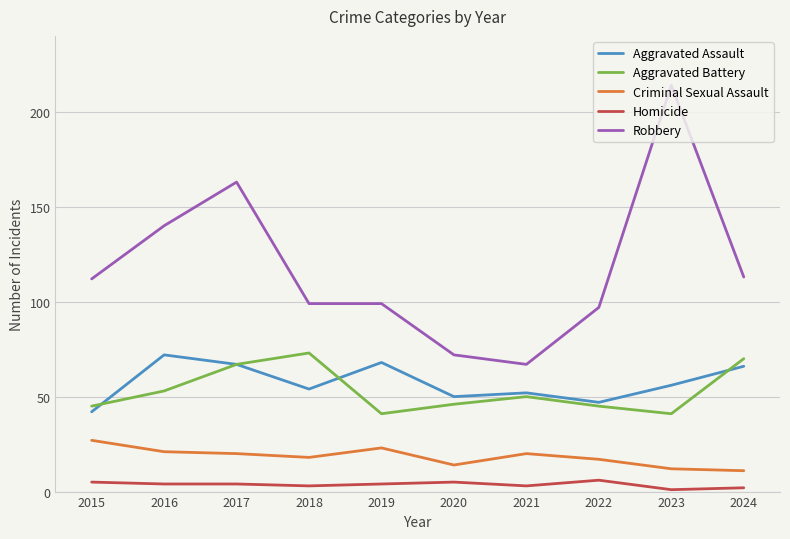

What is the lowest value of the Homicide series?

1